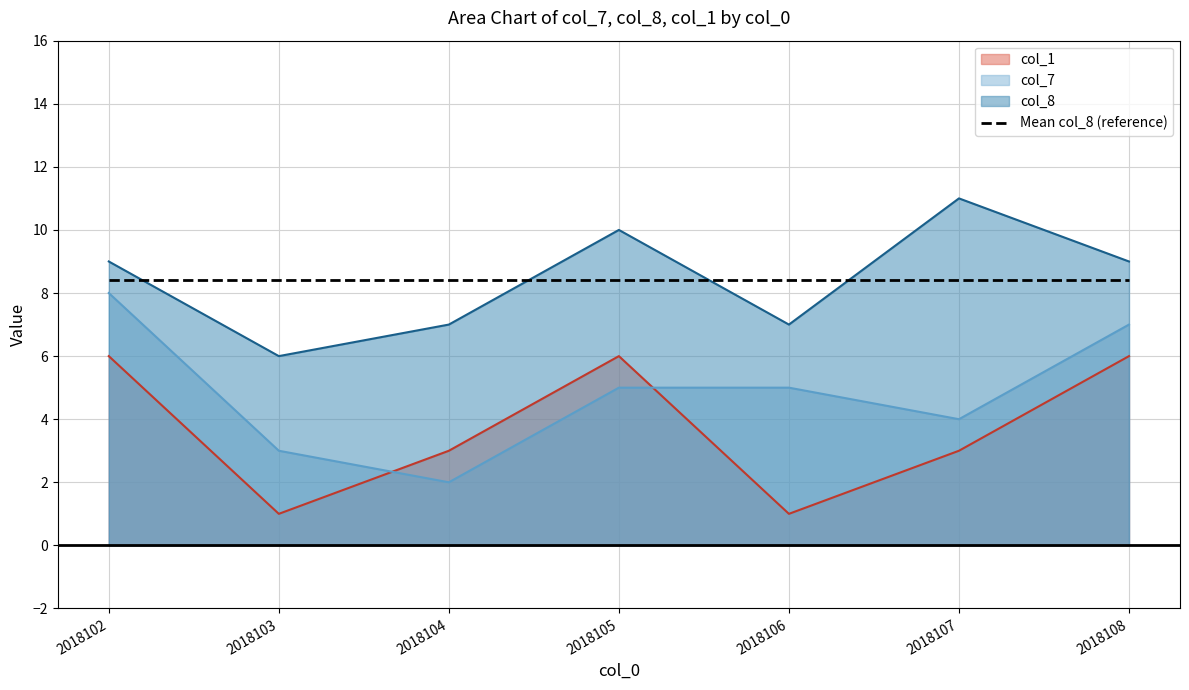

Count the col_1 values in the range 1 to 6.

7